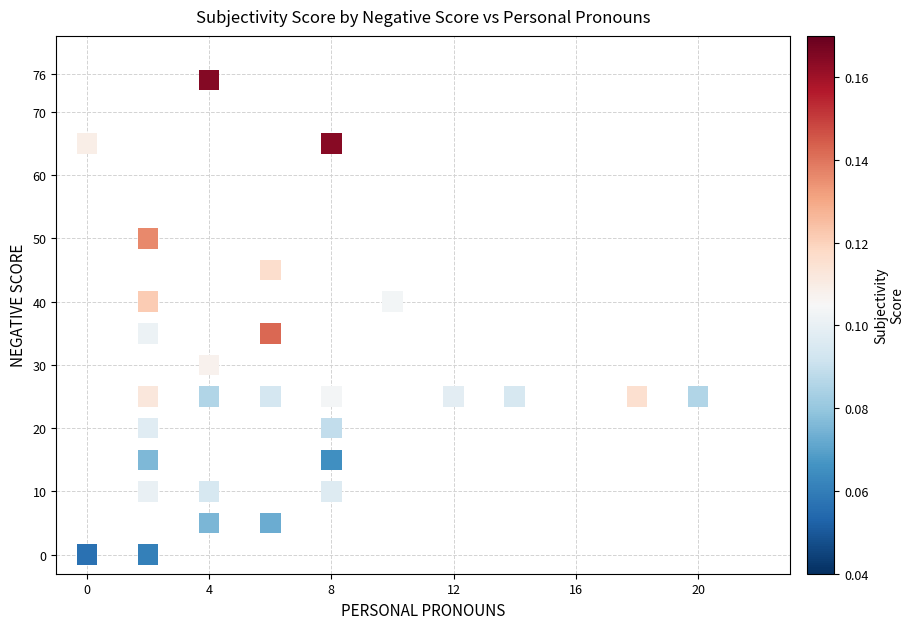

What is the range of Y values (max minus min)?

75